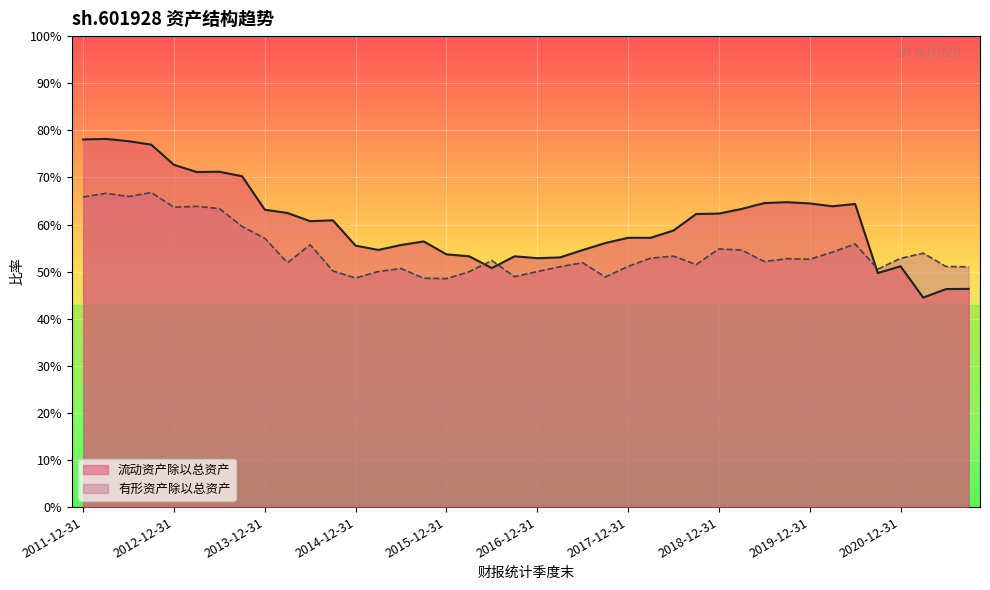

At how many categories does at least one series exceed 0?

40